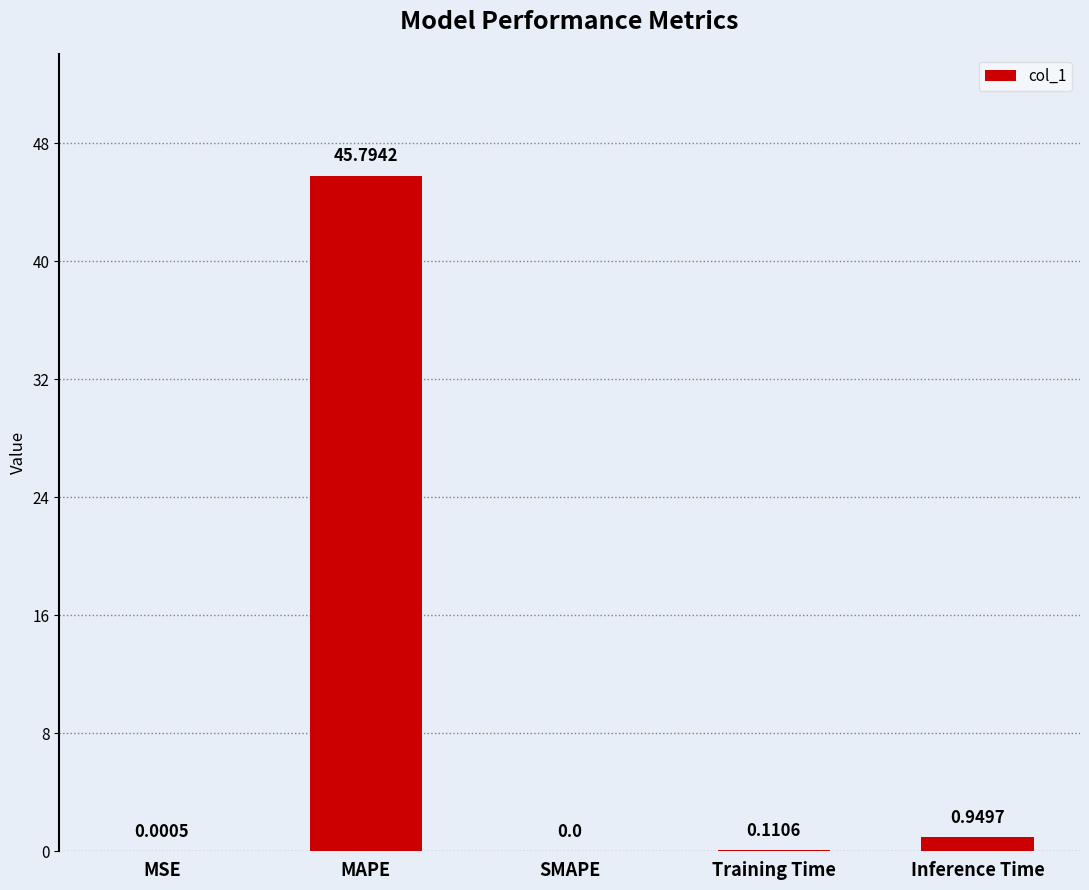

What is the sum of the values at SMAPE and MAPE?

45.8